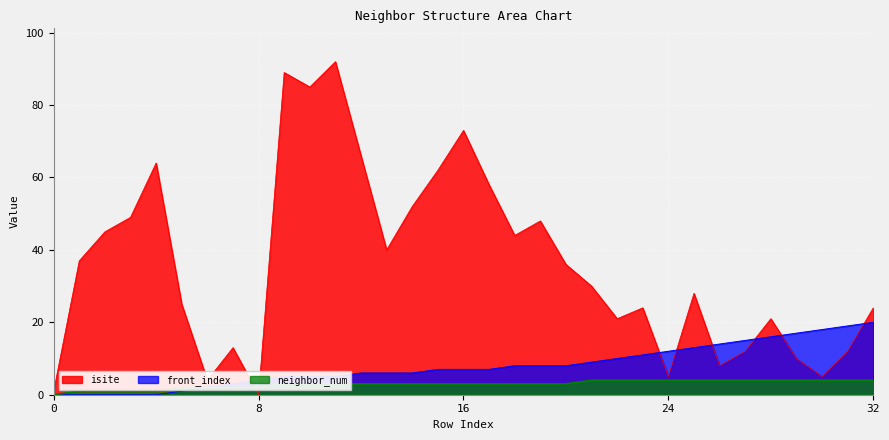

What are all the series names shown in the legend?

isite, front_index, neighbor_num